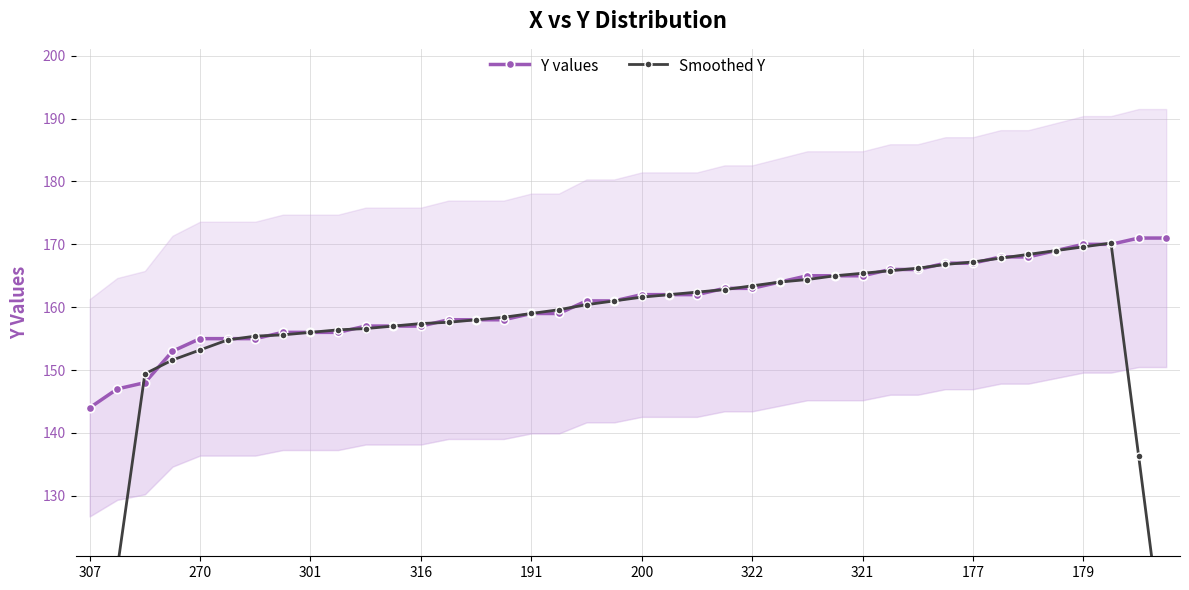

True or false: Y values and Smoothed Y cross at least once.

True